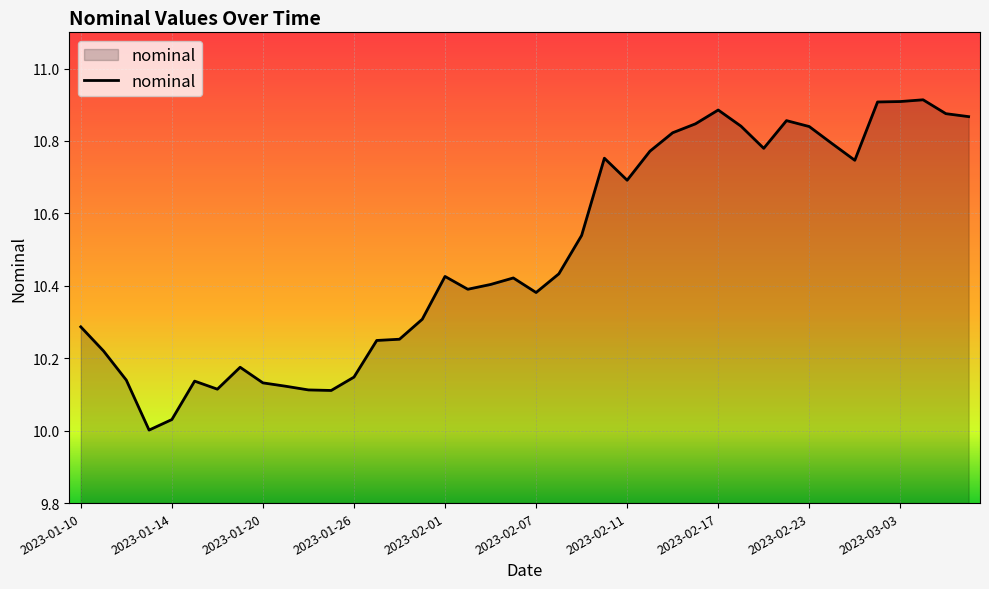

What is the difference between the maximum and minimum values?

0.9